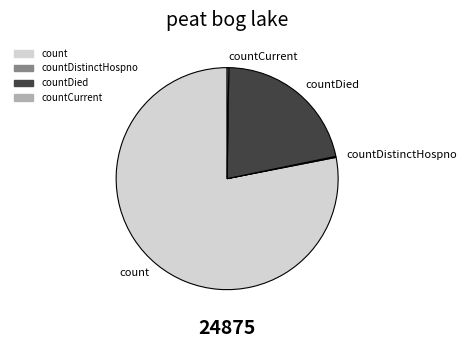

Is there any slice that represents more than half of the pie?

Yes